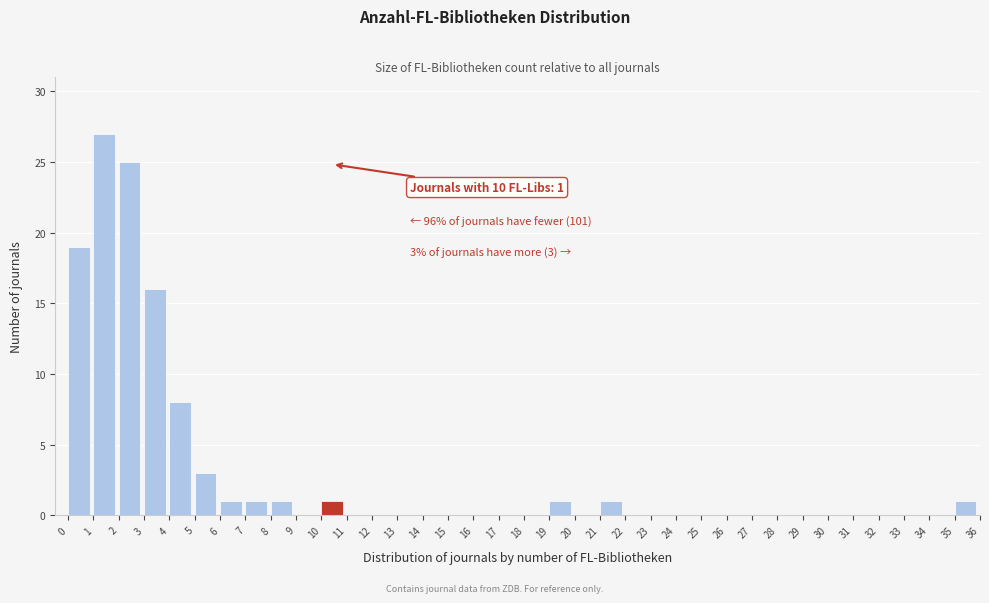

Over which range of the x-axis is the bar tallest?

1 to 2